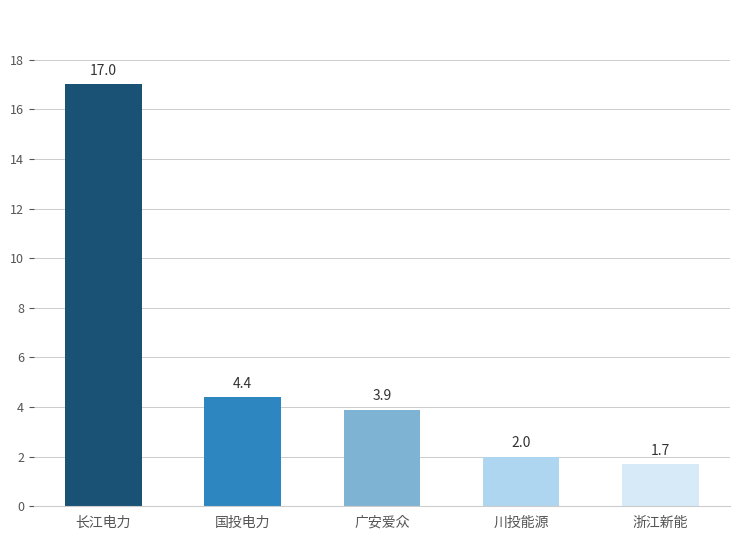

Which category has the highest value across all series?

长江电力